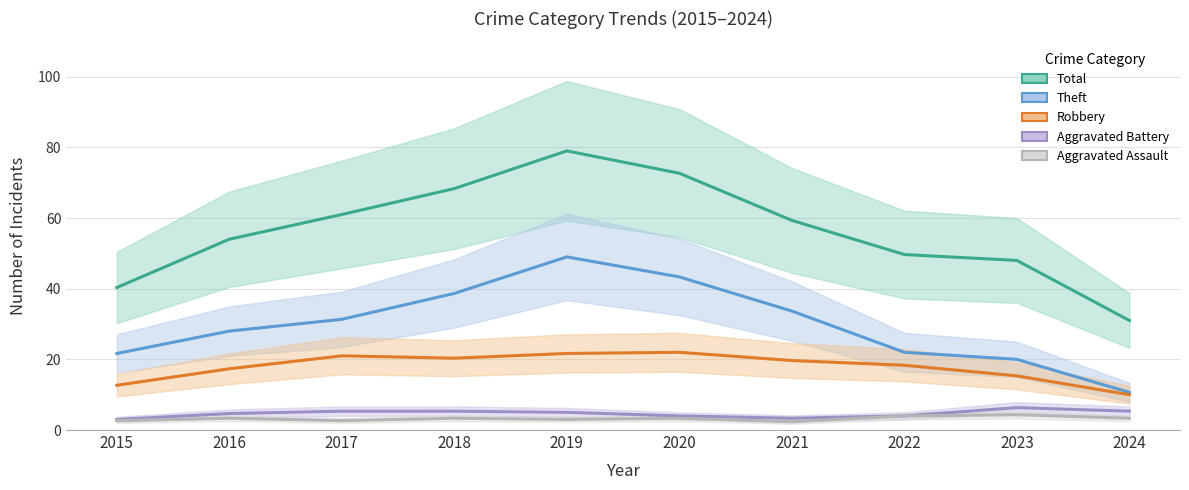

What is the approximate value of Aggravated Assault at 2016?

4